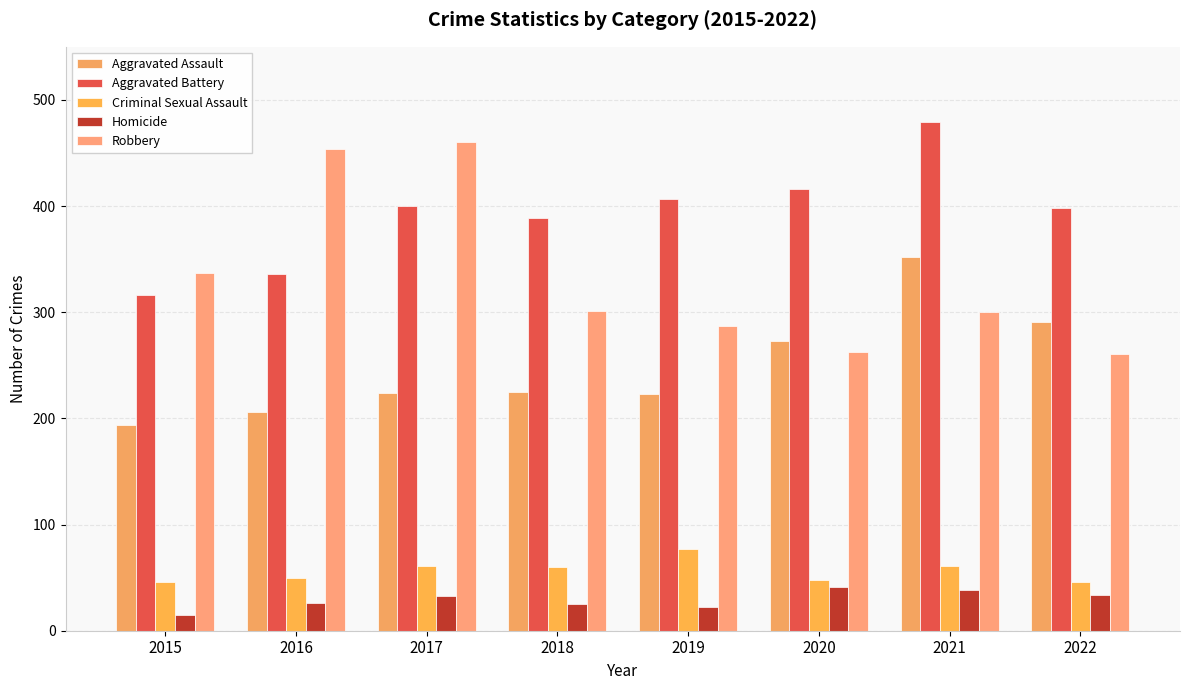

Does the chart contain any negative values?

No